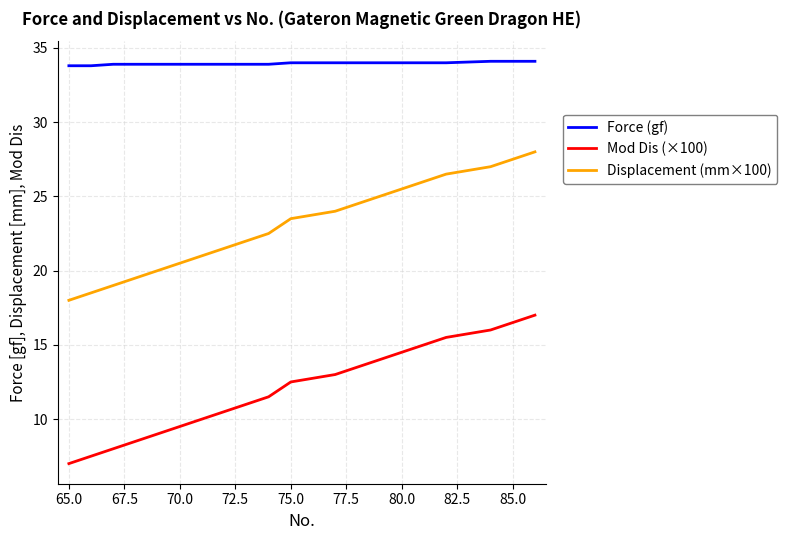

True or false: Force (gf) and Mod Dis (×100) cross at least once.

False